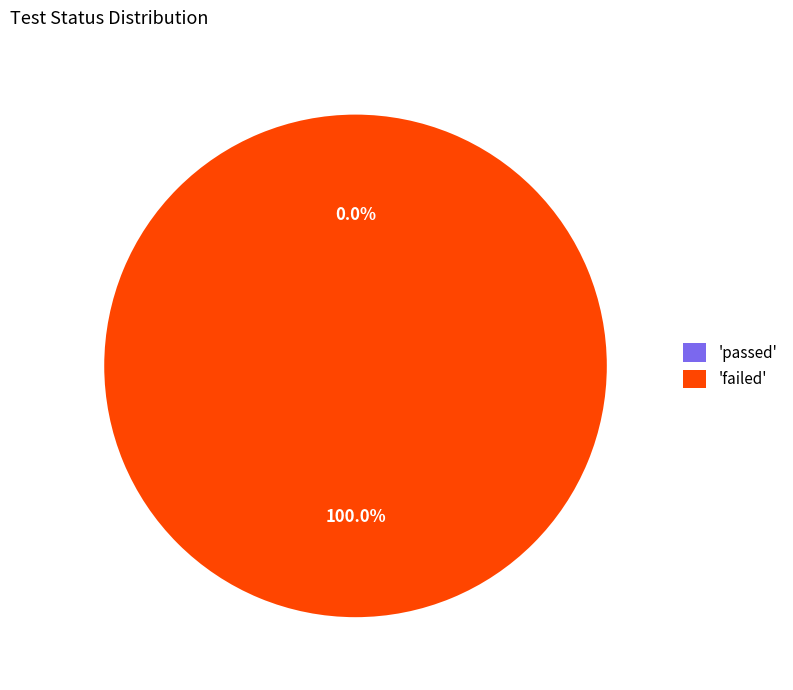

To the nearest percent, what is the combined percentage of failed and passed?

100%